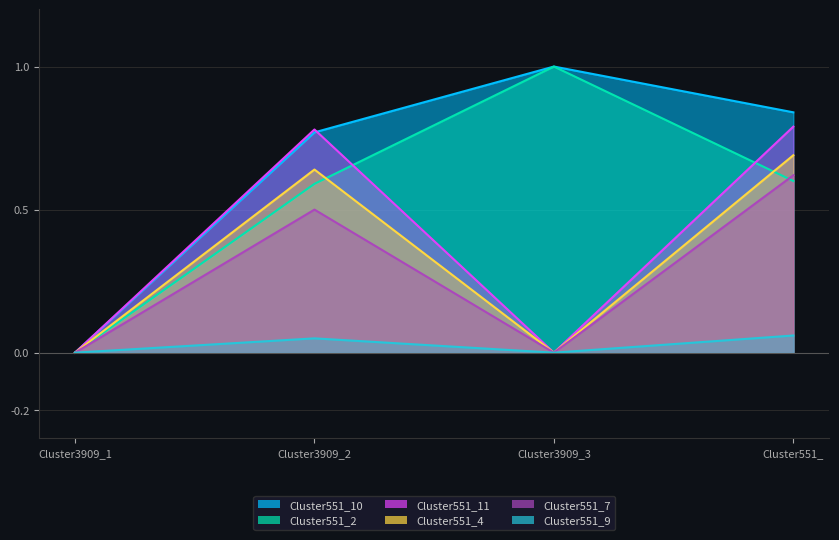

At how many categories does at least one series exceed 0?

3